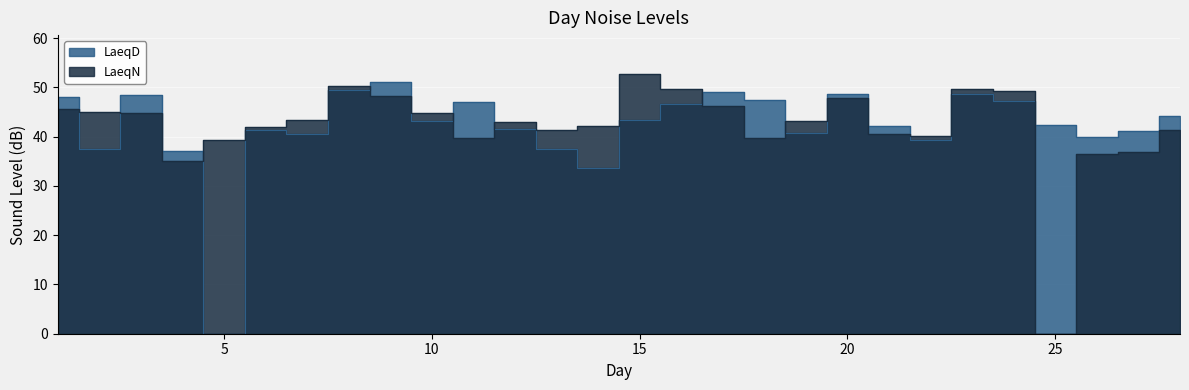

Reading left to right, extract all data points from this chart.

LaeqD: 48.1	37.5	48.4	37.0	0.0	41.3	40.5	49.4	51.0	43.1	47.1	41.6	37.5	33.7	43.3	46.7	49.0	47.4	40.7	48.7	42.2	39.3	48.6	47.2	42.4	40.0	41.1	44.2
LaeqN: 45.6	45.1	44.8	35.0	39.3	41.9	43.3	50.2	48.2	44.7	39.7	42.9	41.4	42.1	52.7	49.7	46.2	39.7	43.1	47.9	40.6	40.2	49.6	49.3	0.0	36.4	36.9	41.4